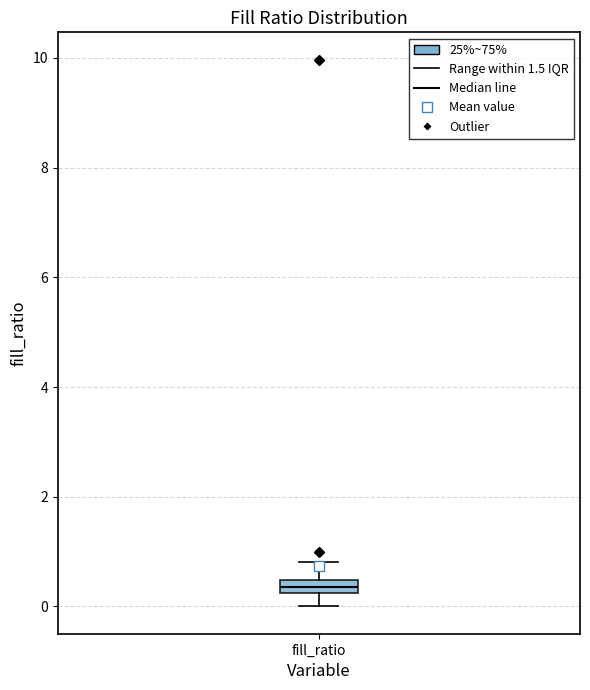

Where is the upper edge of the box for fill_ratio on the y-axis? The values are not printed on the chart, so give them approximately, as read against the axis.

0.4